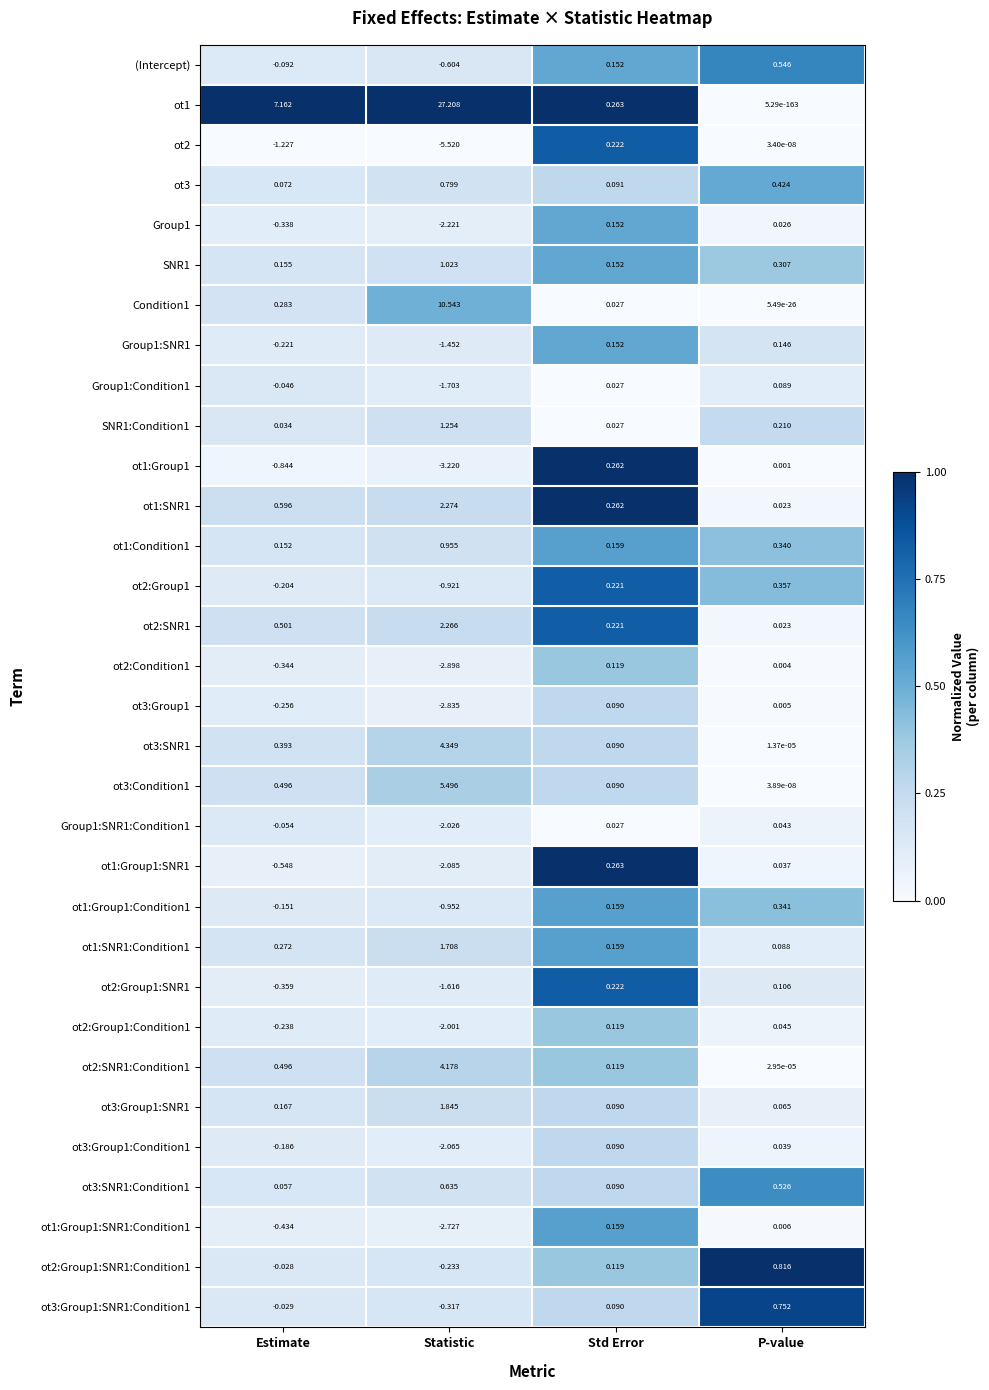

Where does the Group1 series first go above 0?

Std Error